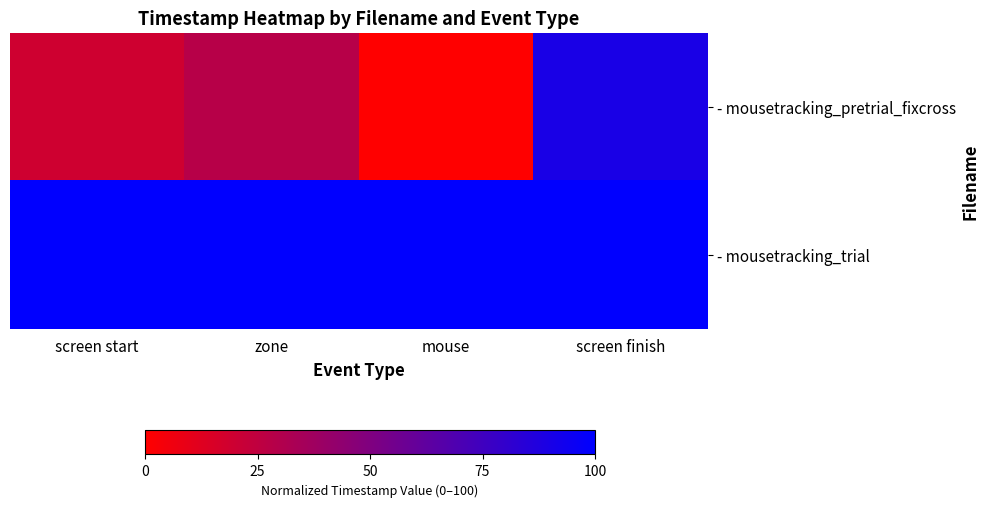

Which label corresponds to the smallest value in the chart?

mouse